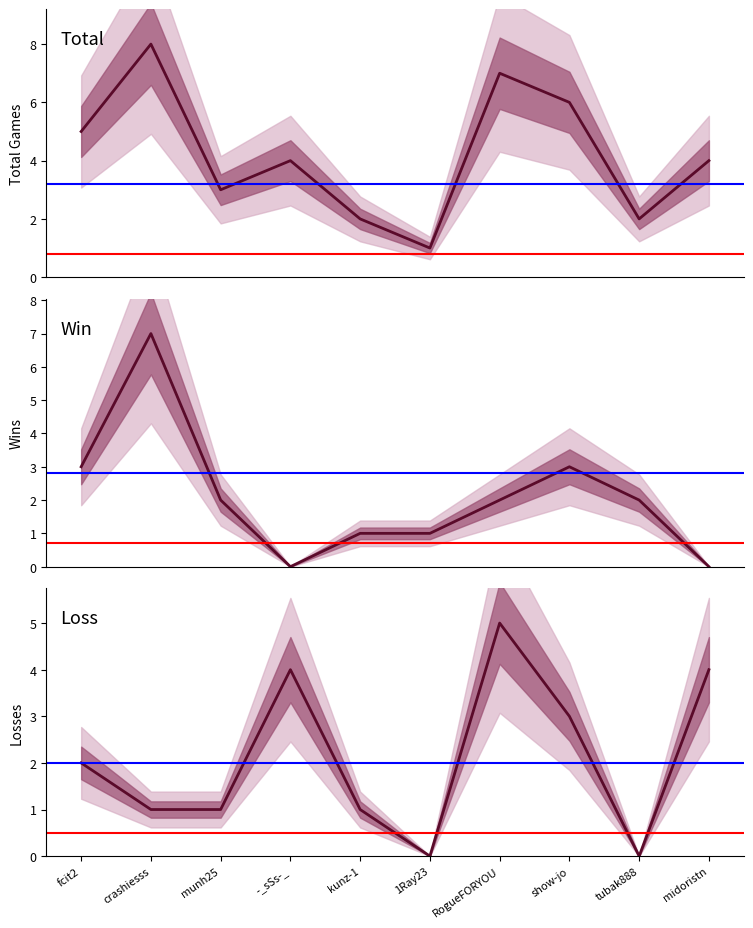

Reading right to left, what are all the values shown in this chart?

Total: 4	2	6	7	1	2	4	3	8	5
Win: 0	2	3	2	1	1	0	2	7	3
Loss: 4	0	3	5	0	1	4	1	1	2